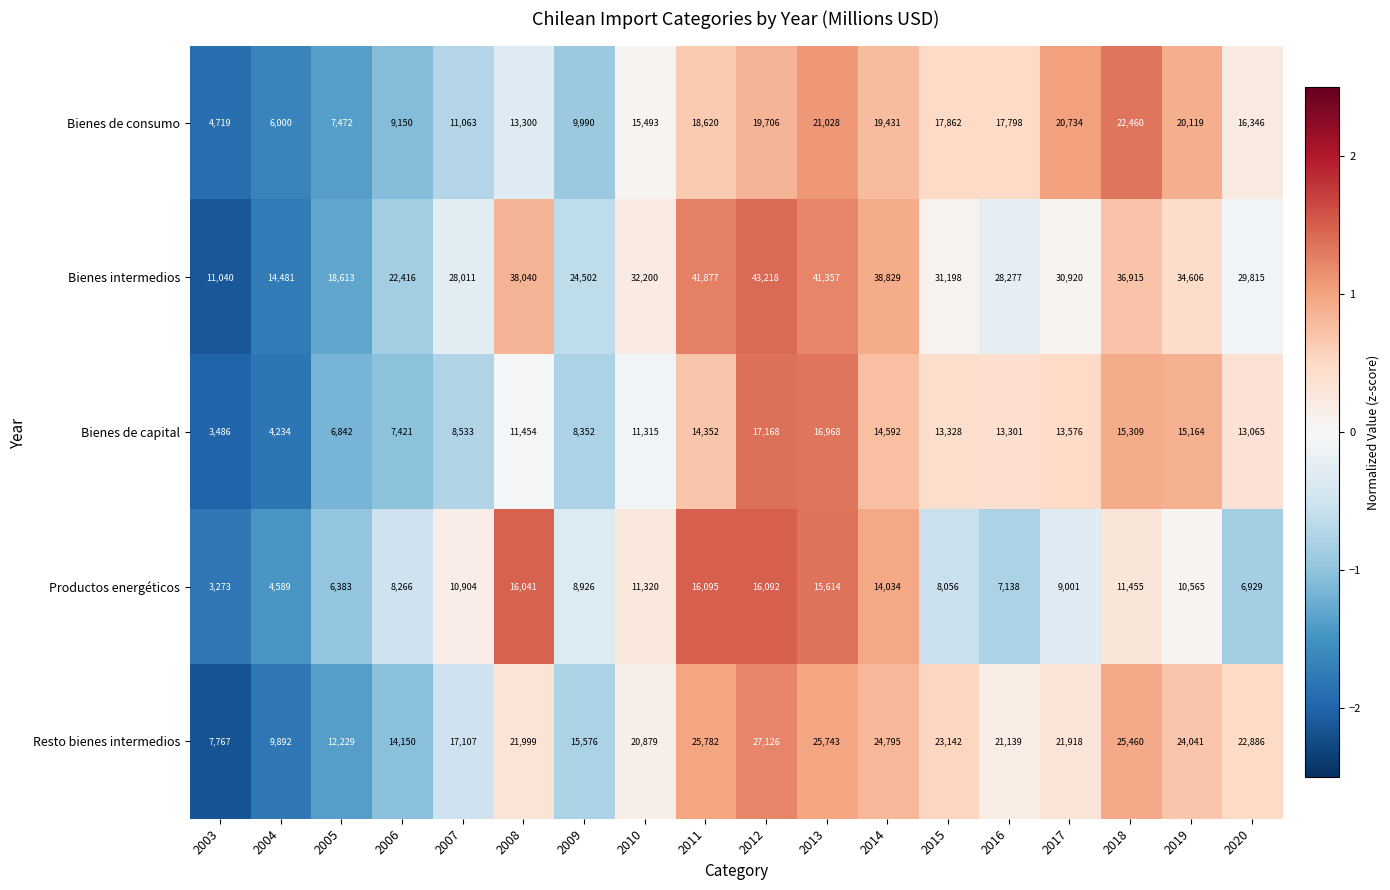

Count the number of data series in this chart.

5